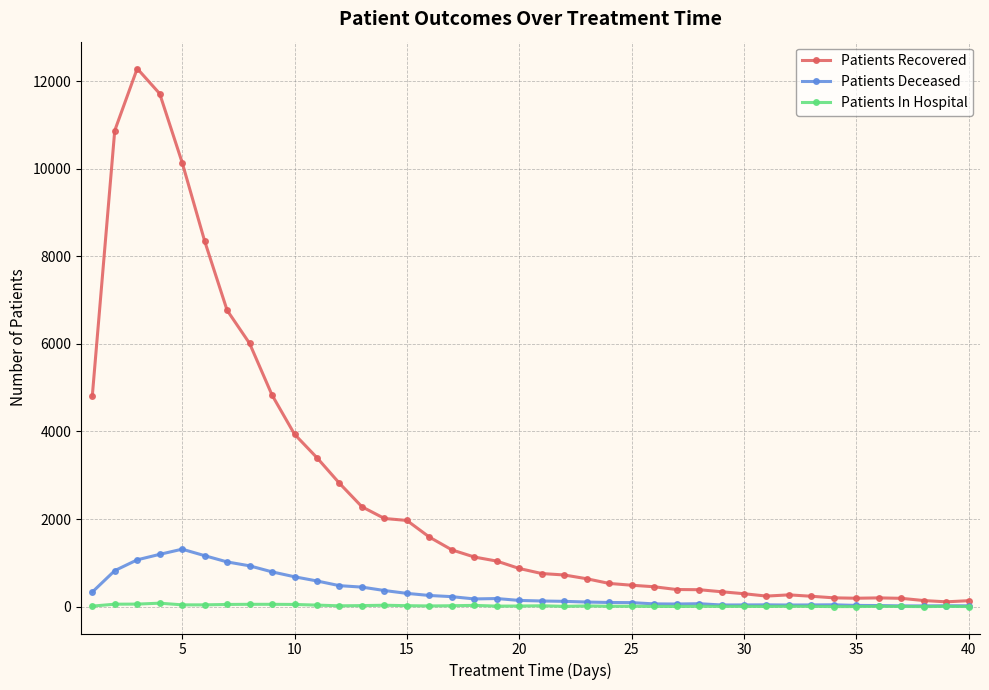

Which series has the largest total across all categories?

Patients Recovered